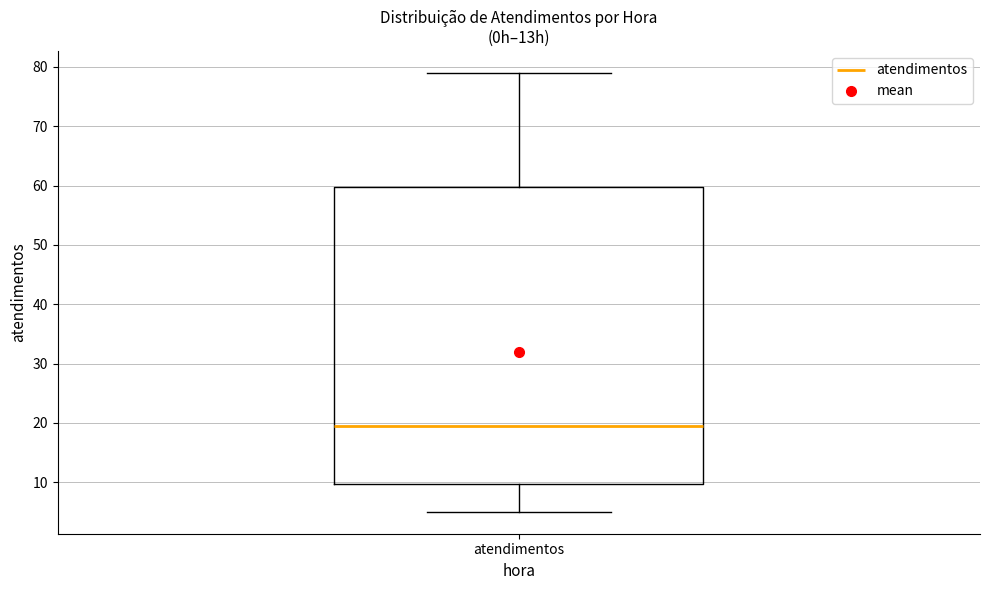

Transcribe this box plot: give where the median line is, the range the box spans, and where the two whiskers end, as read against the y-axis. The values are not printed on the chart, so give them approximately, as read against the axis.

median 20, box 10 to 60, whiskers 5 to 79